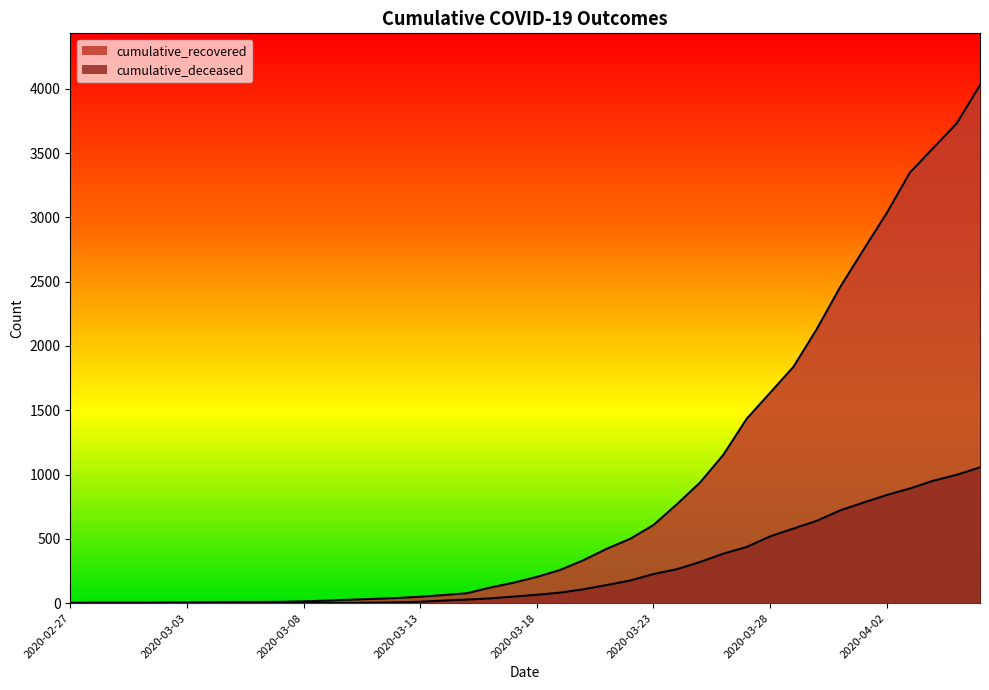

Which series has the largest range (max minus min)?

cumulative_recovered